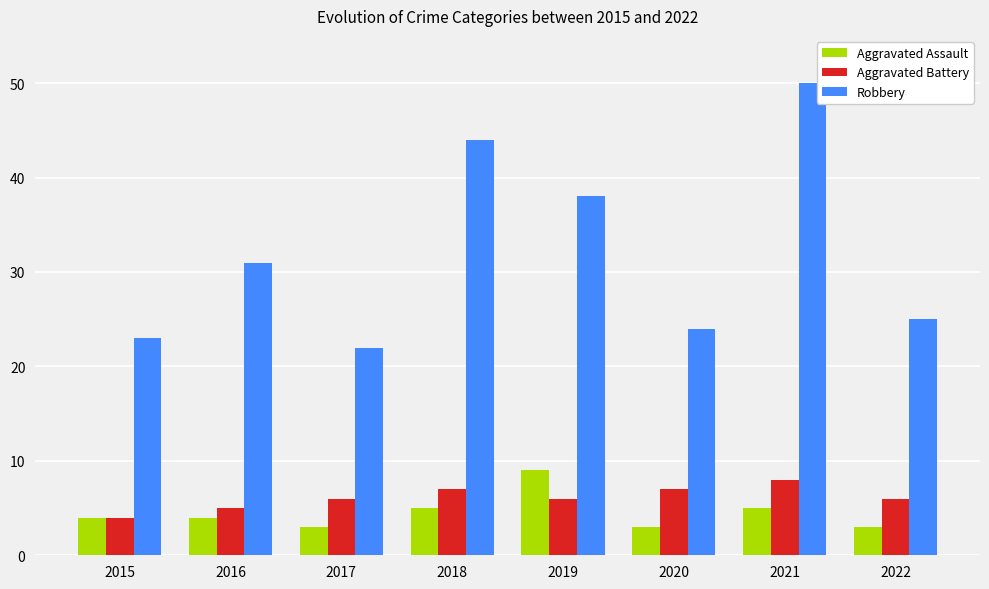

What is the average value of the Robbery series?

32